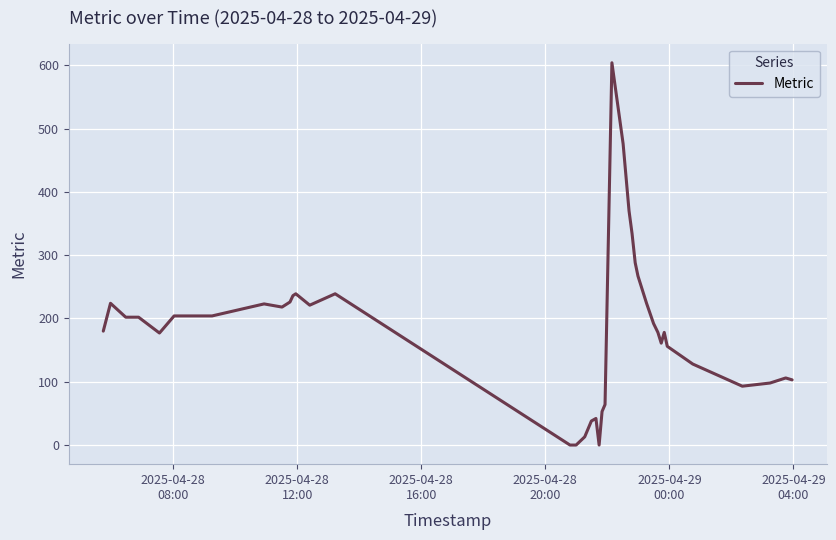

What is the greatest value displayed?

604